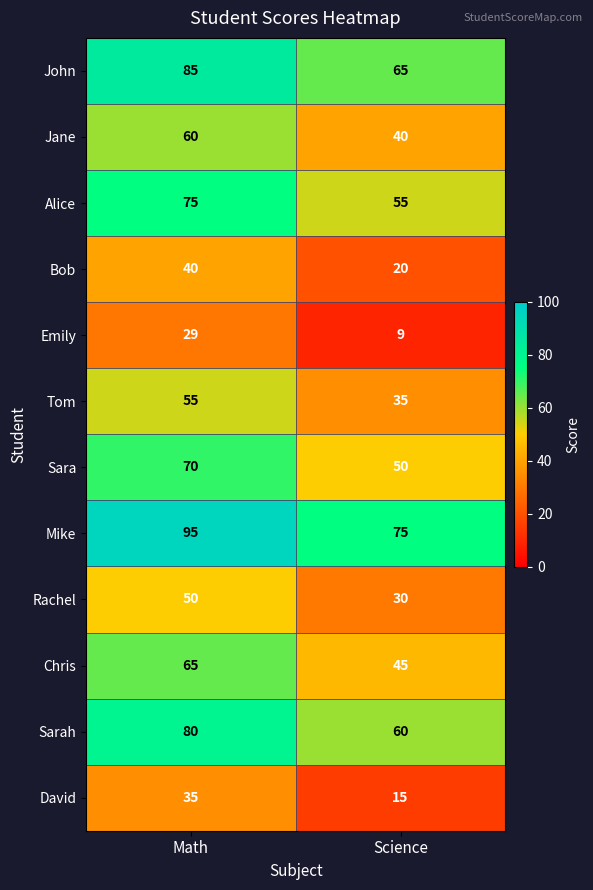

The value of John at Science is 116. True or false?

False